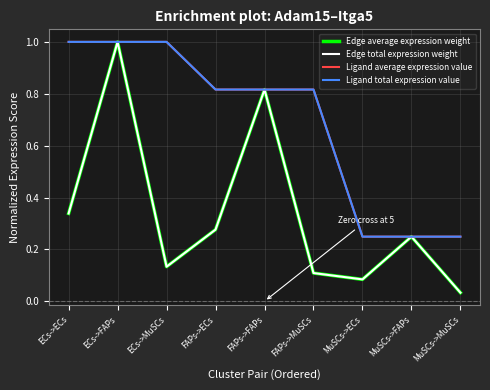

Does the chart have visible grid lines?

Yes